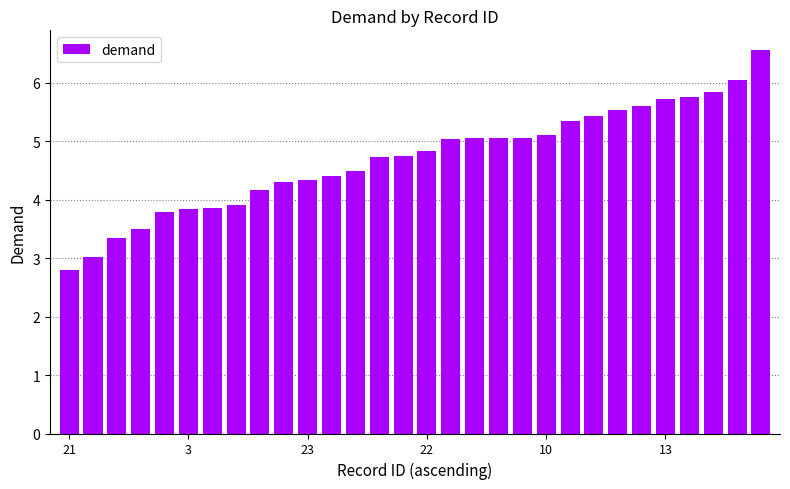

What is the minimum value shown in the chart?

2.8